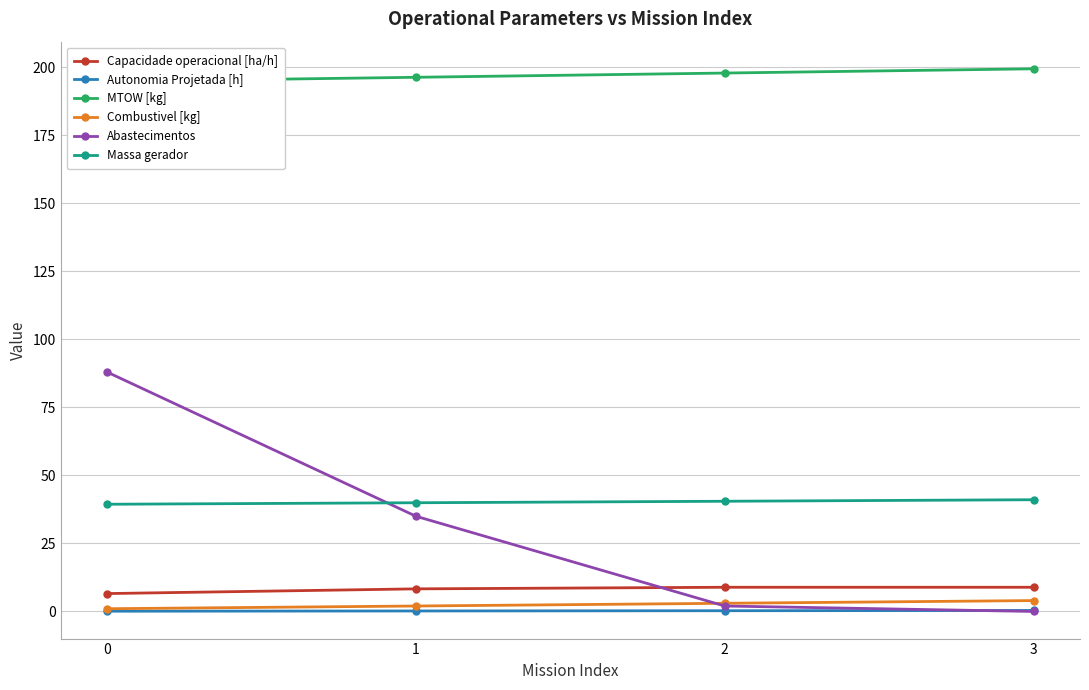

True or false: MTOW [kg] and Combustivel [kg] intersect in this chart.

False